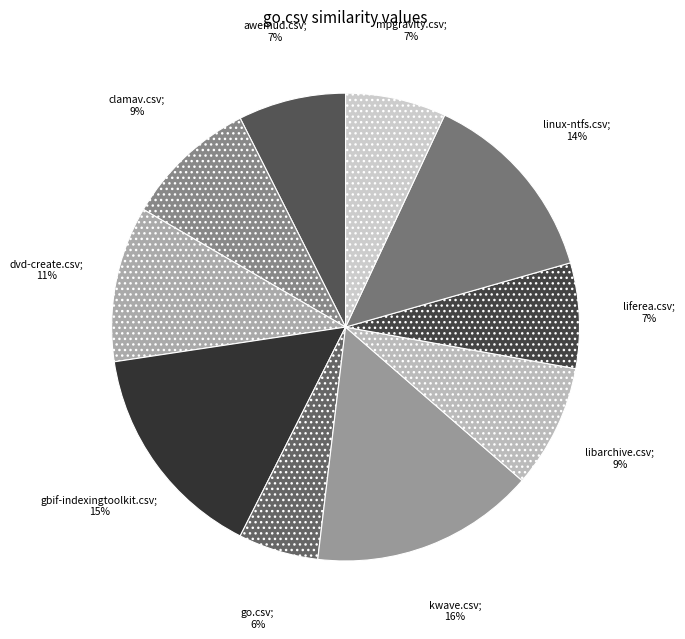

Is there any slice that represents more than half of the pie?

No